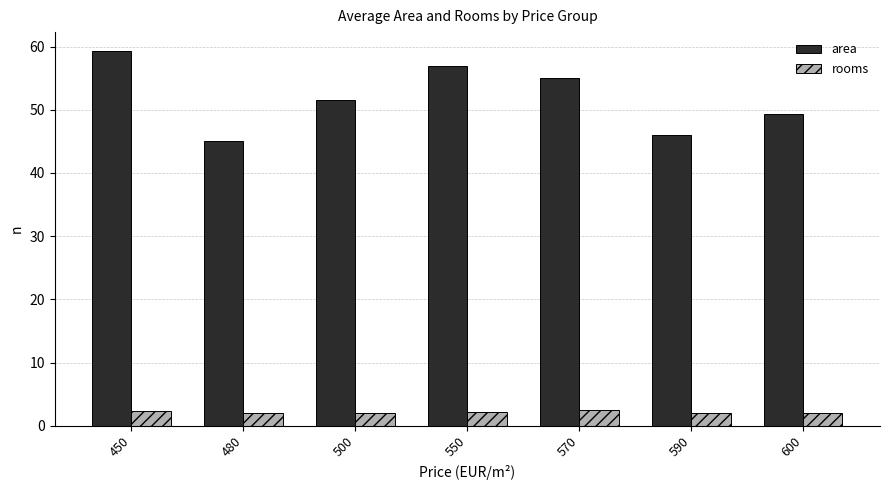

At which category is the sum across all series the highest?

450